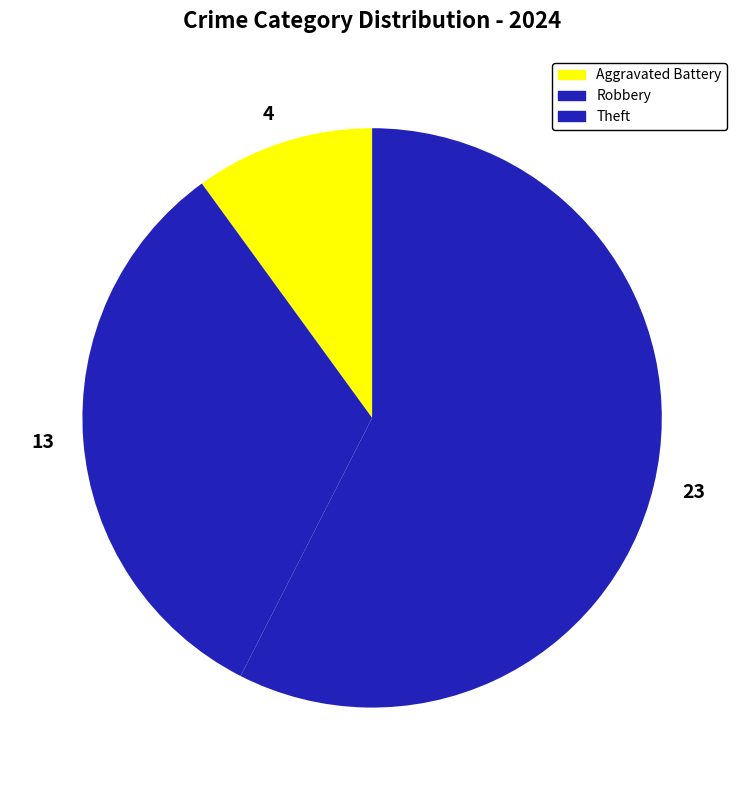

Do 4 and 23 together represent more than half of the pie?

Yes